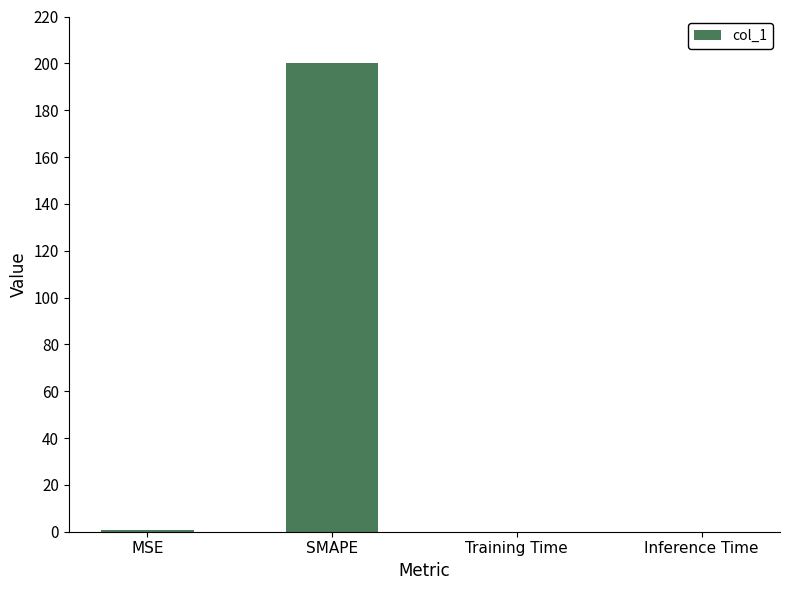

The value at SMAPE is 200.0. True or false?

True